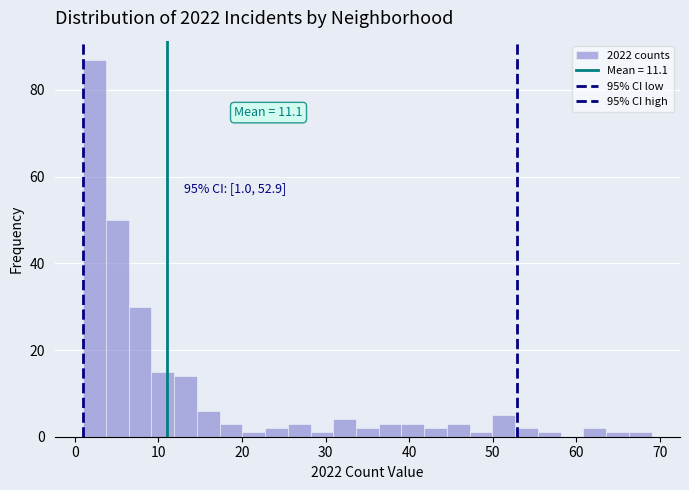

Around what value on the x-axis is the tallest bar? Give the approximate position of its centre, as read against the axis.

2